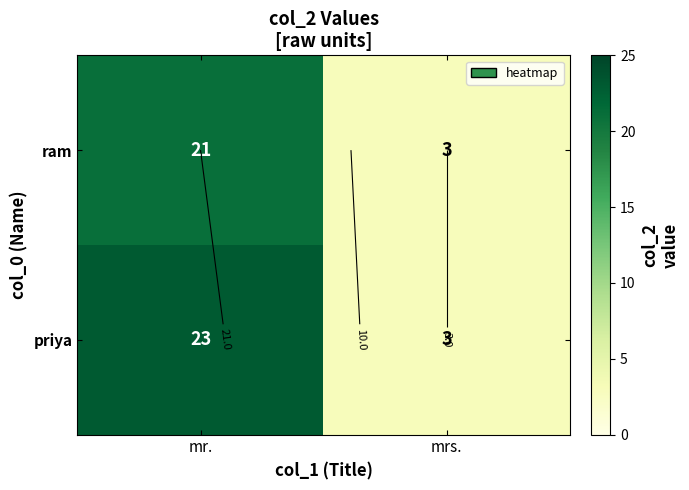

At mr., list the series in order from smallest to largest.

ram, priya